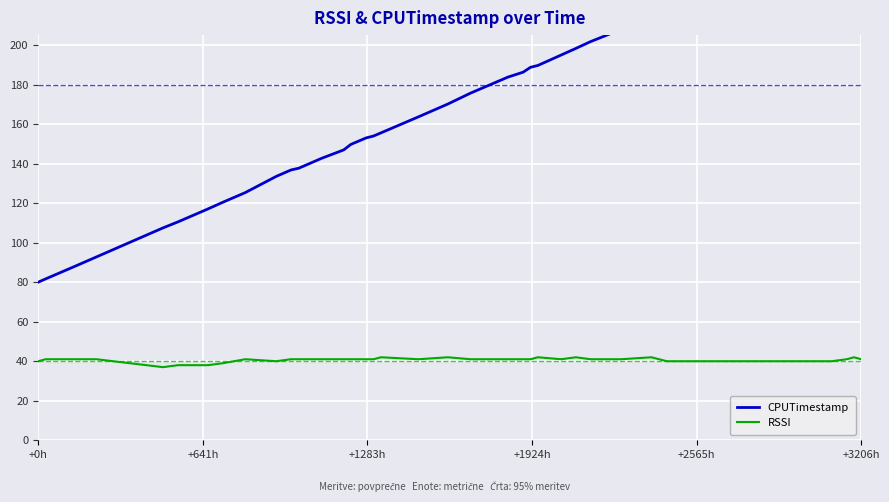

What is the difference between the second highest and second lowest values in the CPUTimestamp series?

177.5